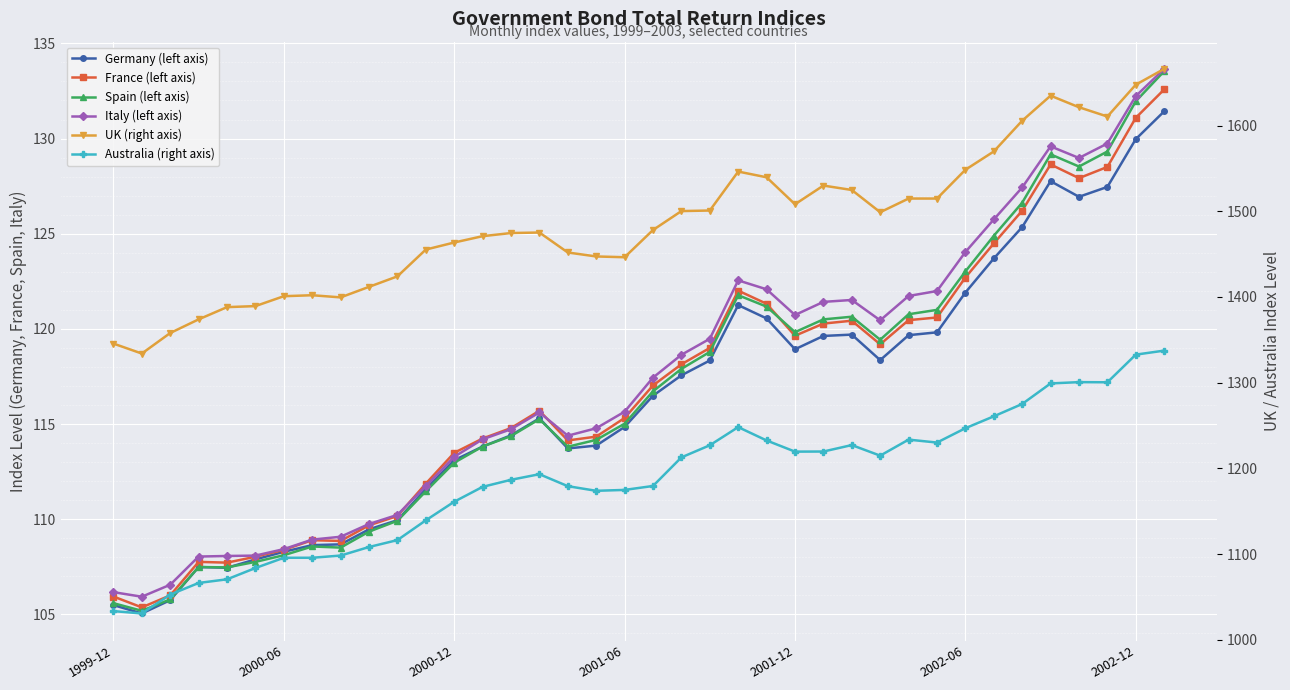

Which series has the largest total across all categories?

UK (right axis)